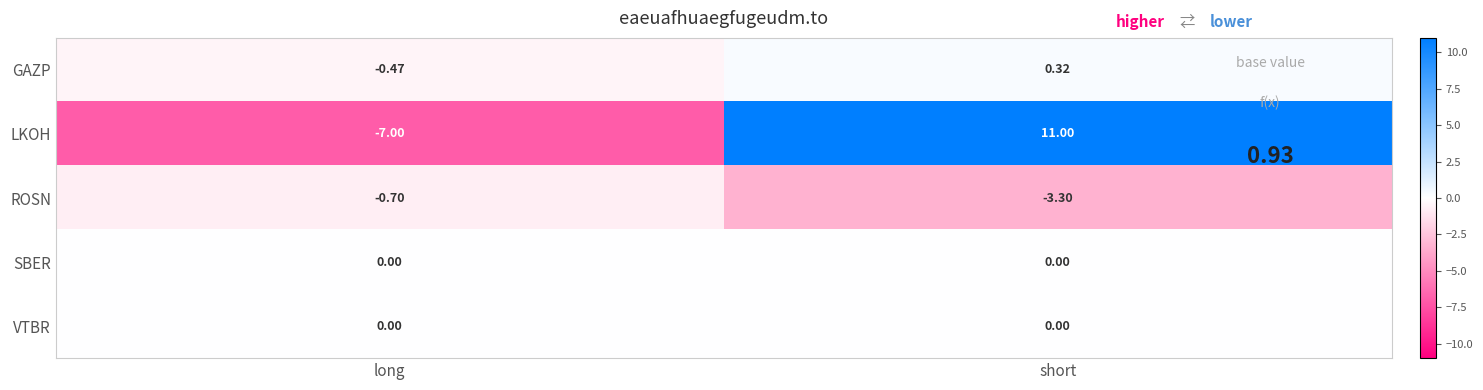

Where is GAZP nearest to the value 0?

short